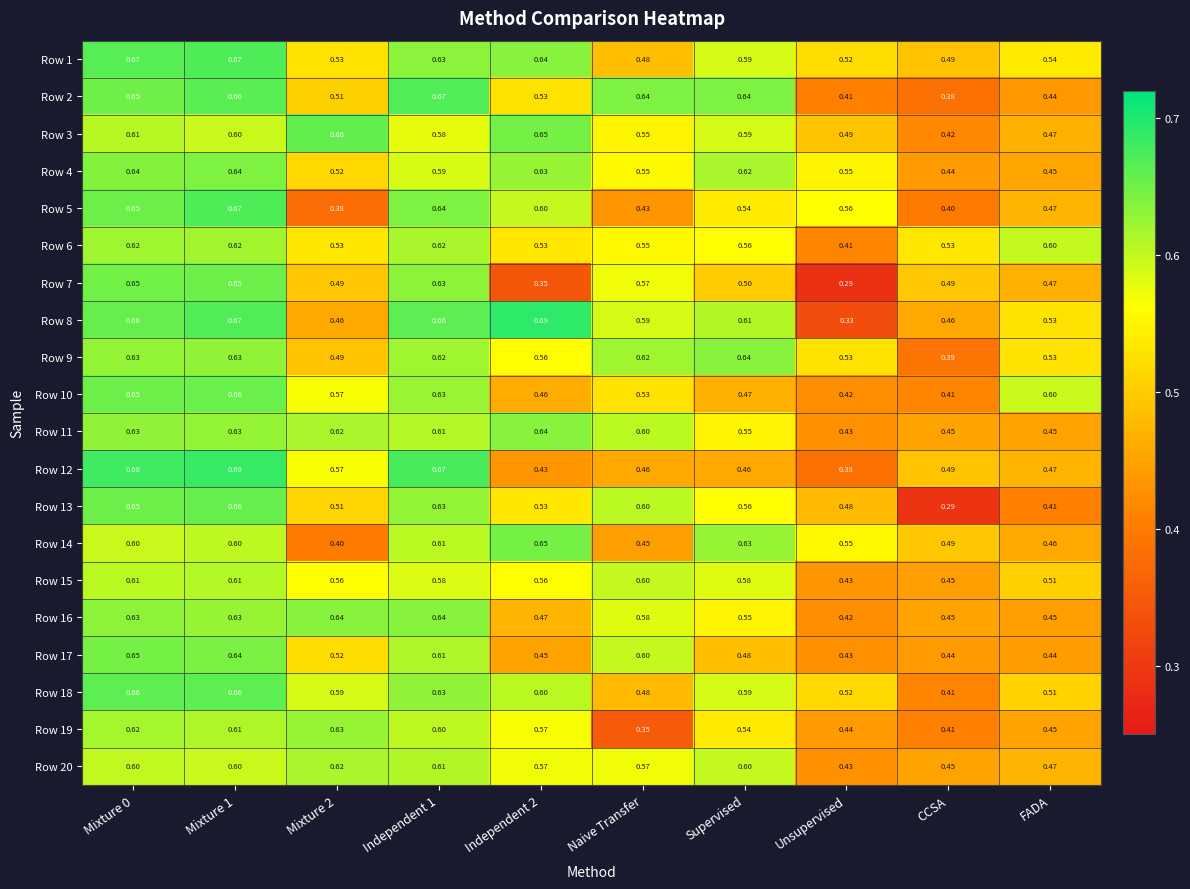

Which category has the lowest value in the Row 8 series?

Unsupervised